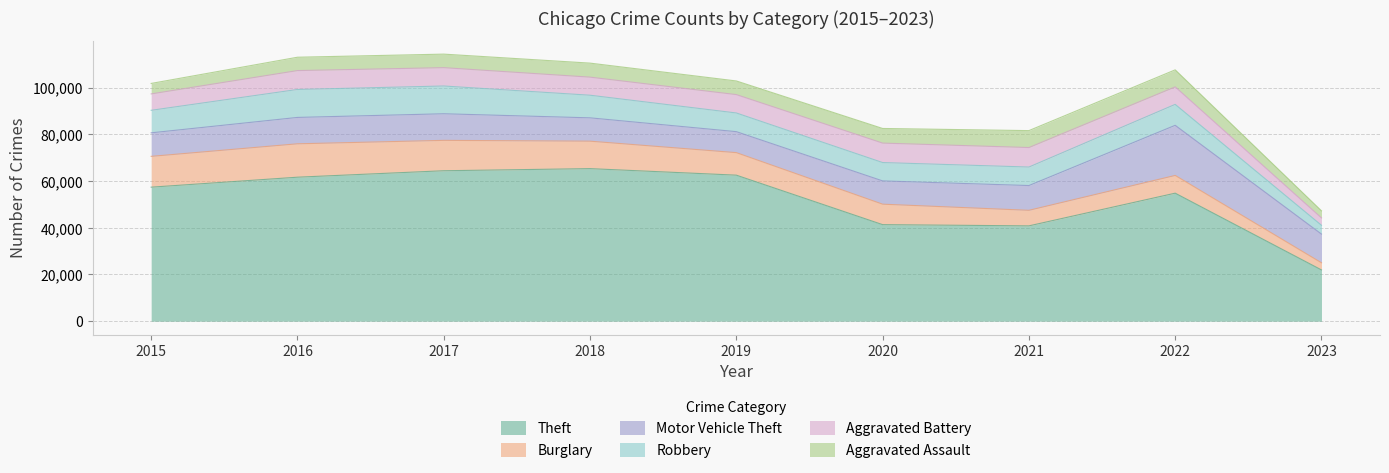

Is the value of Theft at 2017 greater than the value of Robbery at 2021?

Yes